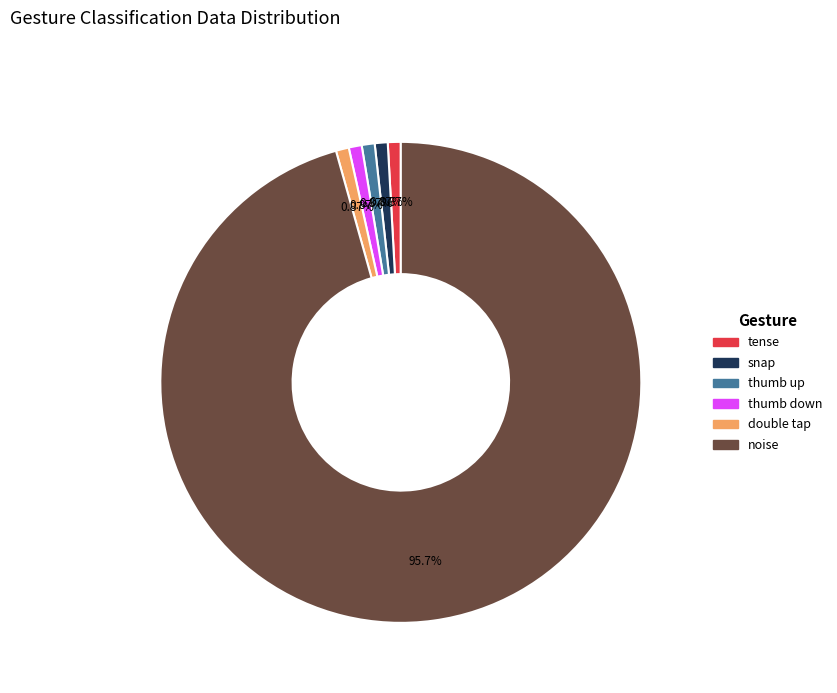

To the nearest percent, what percentage of the pie is snap?

1%